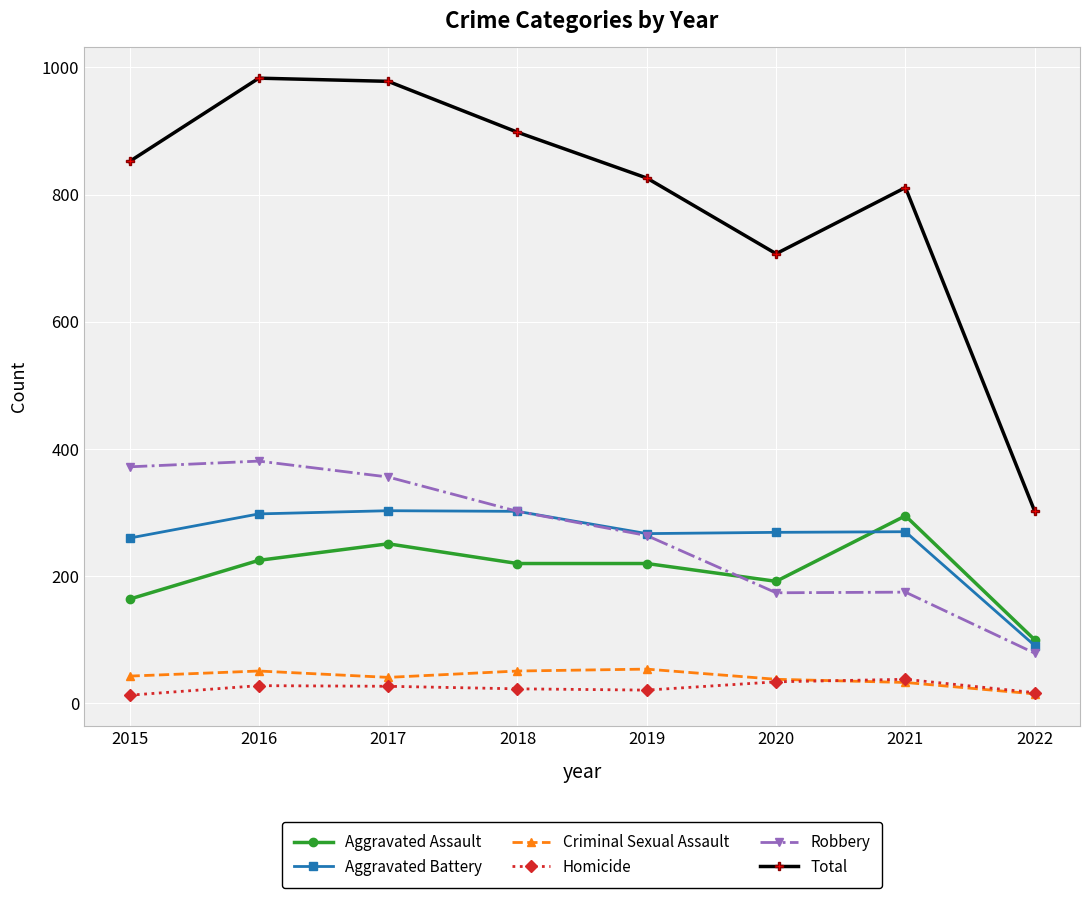

How many data points does each series have?

8